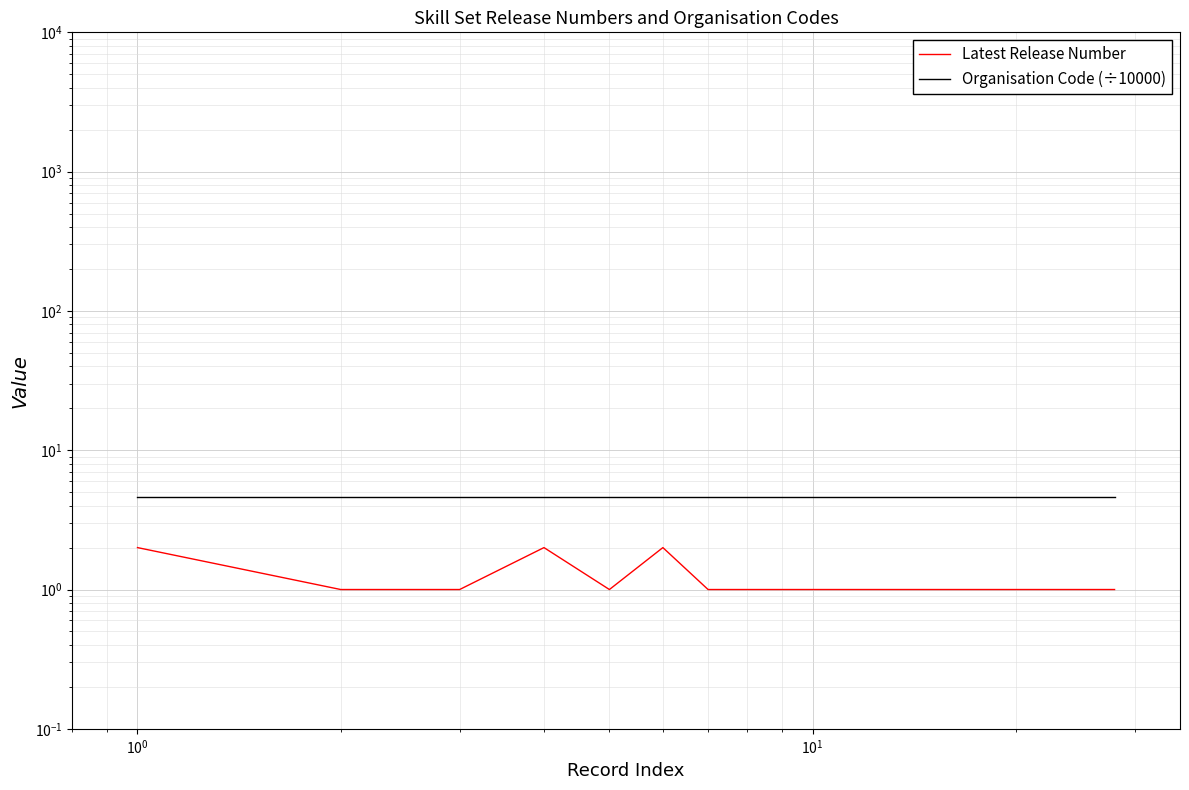

Reading left to right, extract all data points from this chart.

Latest Release Number: 2.0	1.0	1.0	2.0	1.0	2.0	1.0	1.0	1.0	1.0	1.0	1.0	1.0	1.0	1.0	1.0	1.0	1.0	1.0	1.0	1.0	1.0	1.0	1.0	1.0	1.0	1.0	1.0
Organisation Code (÷10000): 4.6	4.6	4.6	4.6	4.6	4.6	4.6	4.6	4.6	4.6	4.6	4.6	4.6	4.6	4.6	4.6	4.6	4.6	4.6	4.6	4.6	4.6	4.6	4.6	4.6	4.6	4.6	4.6